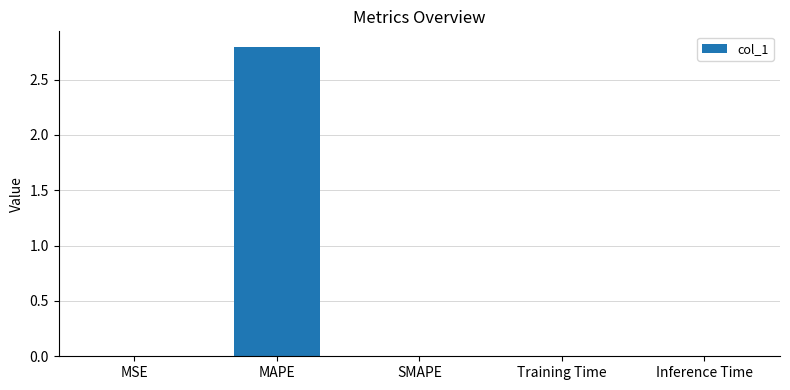

Is it true that the value at MAPE is 1.8?

False